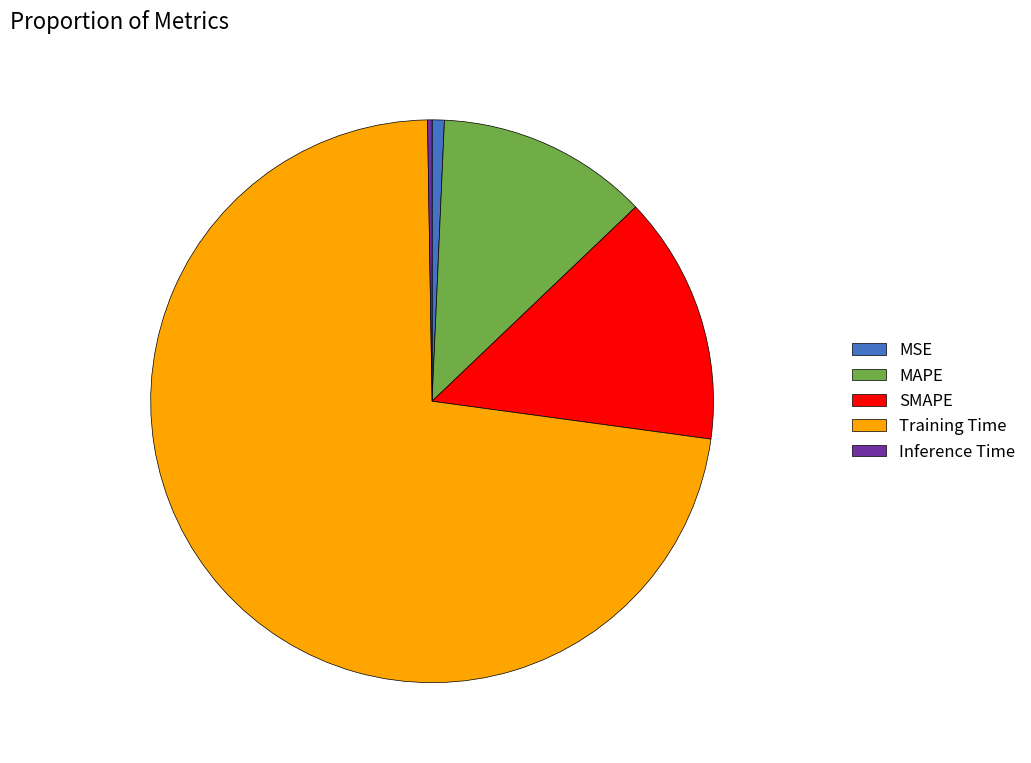

Which category has the biggest portion of the pie?

Training Time